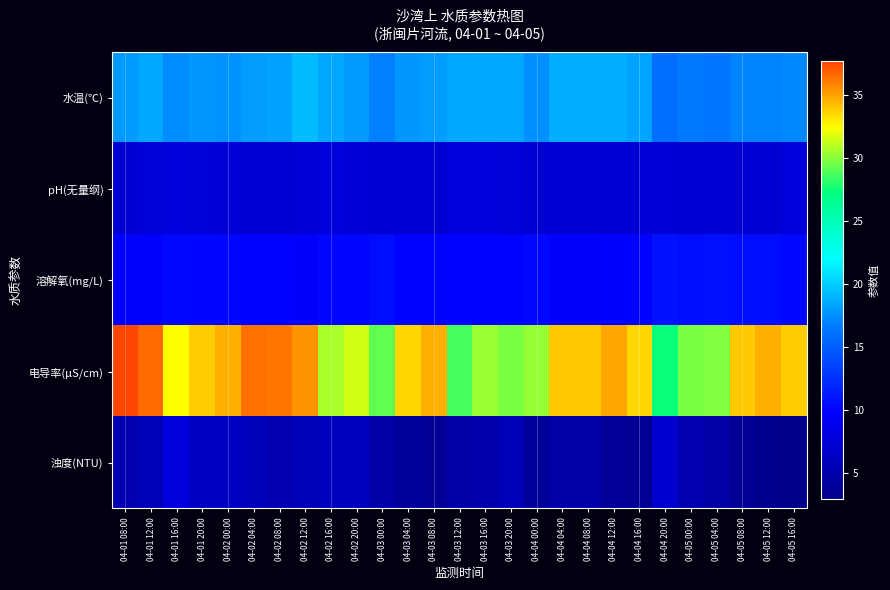

Which series has the widest spread of values?

电导率(μS/cm)